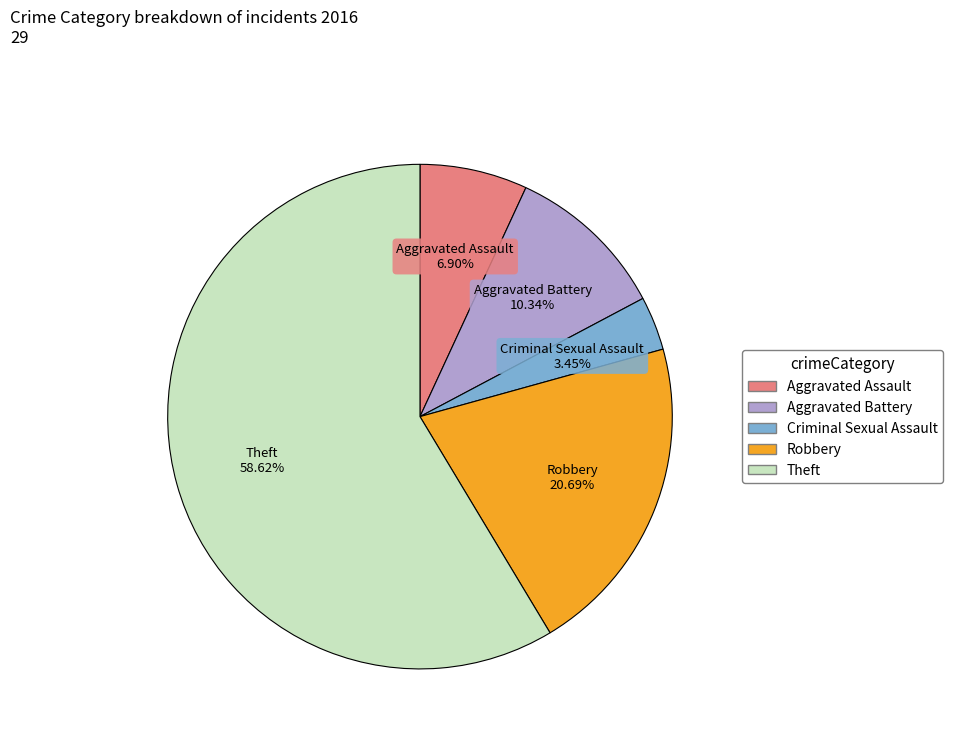

True or false: Robbery accounts for 7% of the total.

False